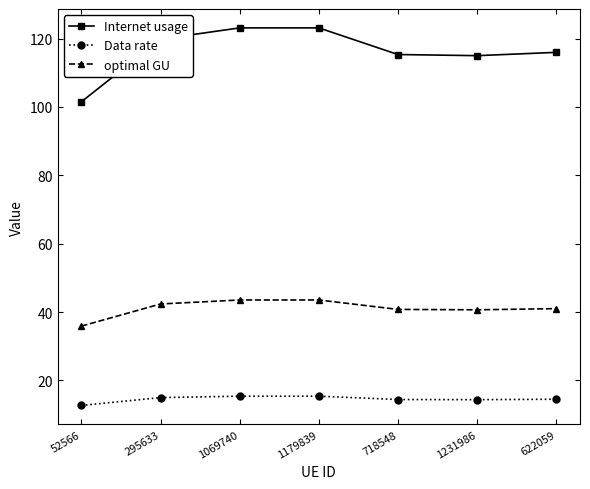

Which series has the widest spread of values?

Internet usage